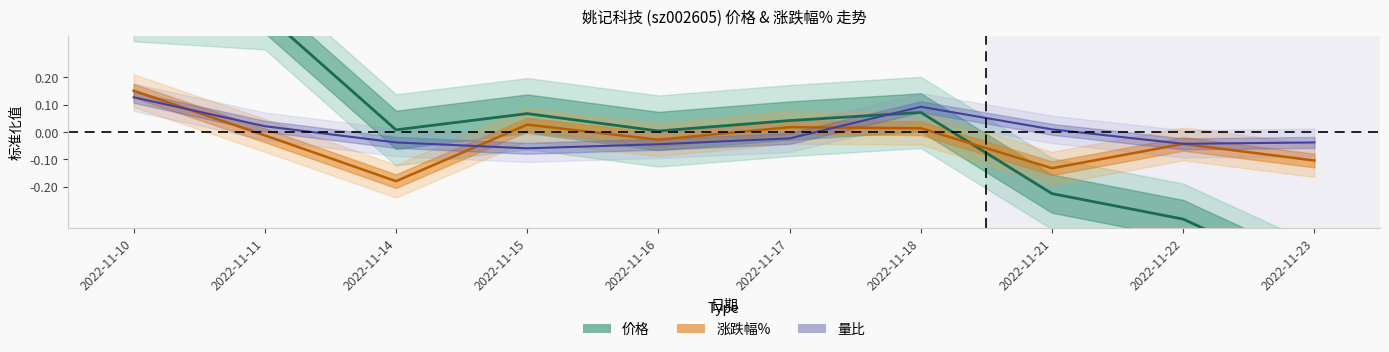

Which has a higher value, 2022-11-22 or 2022-11-10?

2022-11-10